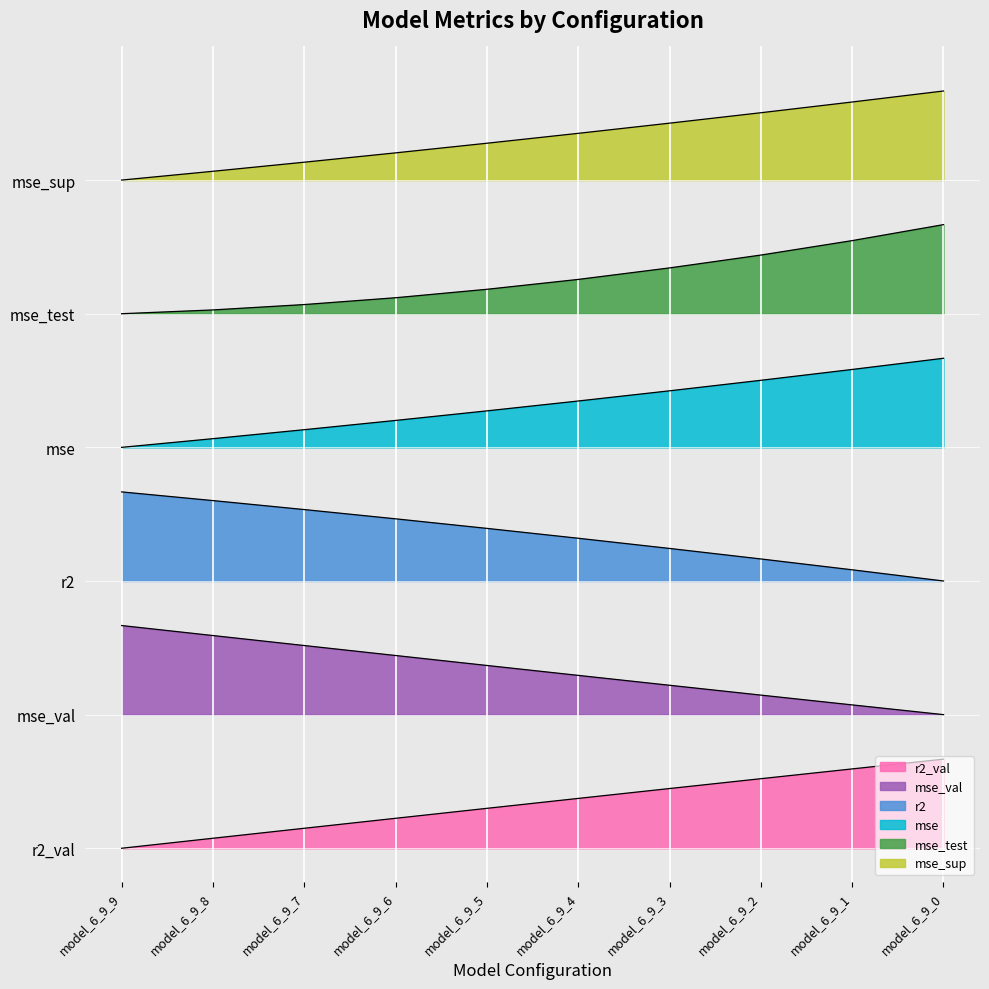

What is the minimum value for r2?

3.6